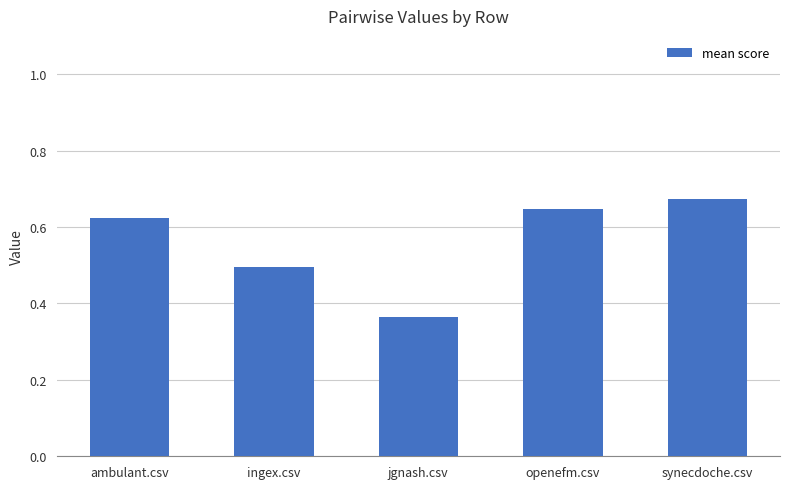

Rank the categories by value from lowest to highest.

jgnash.csv, ingex.csv, ambulant.csv, openefm.csv, synecdoche.csv